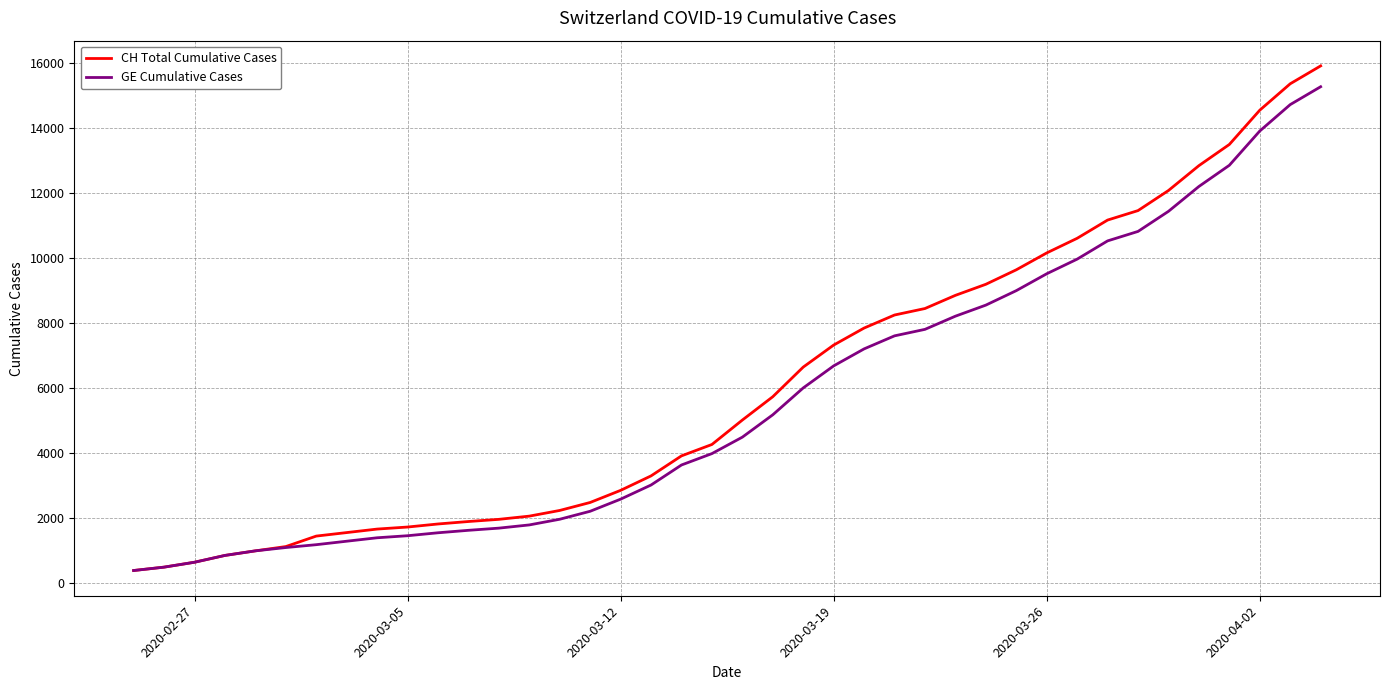

What is the maximum value for GE Cumulative Cases?

15284